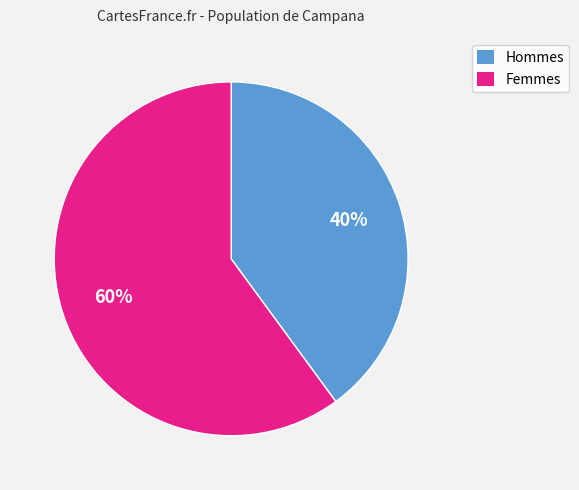

Does any single category account for the majority?

Yes